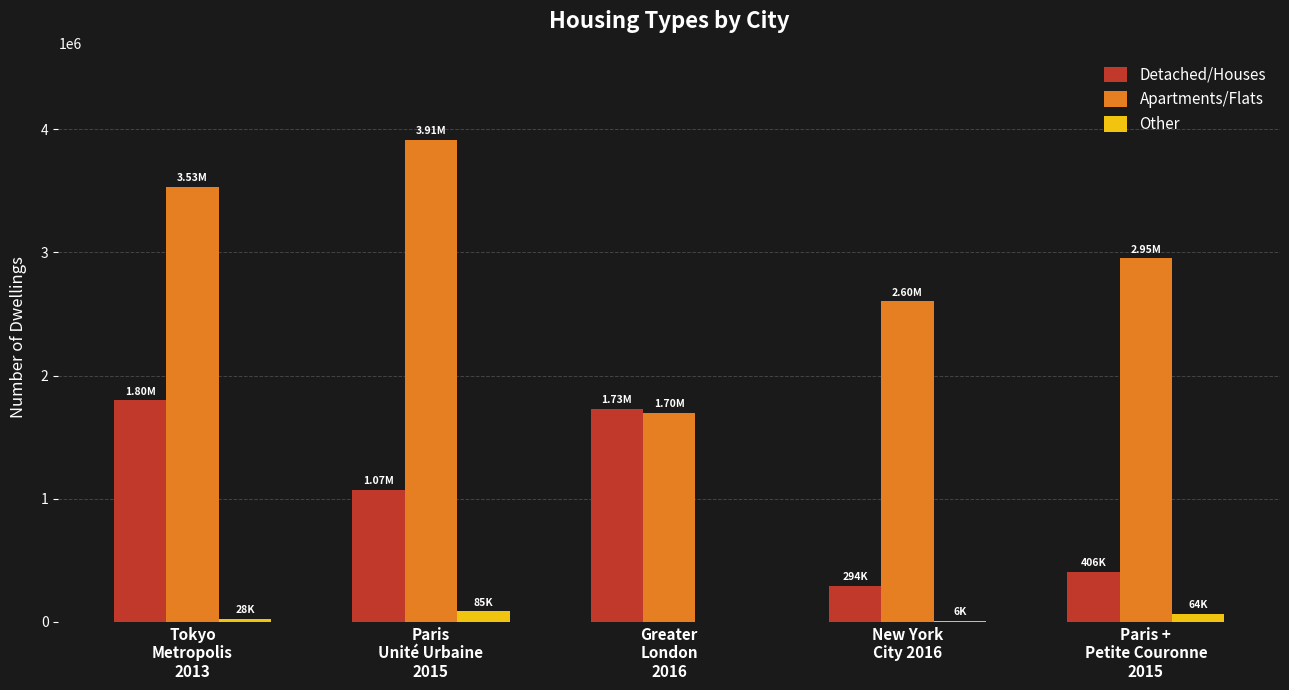

Which category has the highest value across all series?

Paris
Unité Urbaine
2015